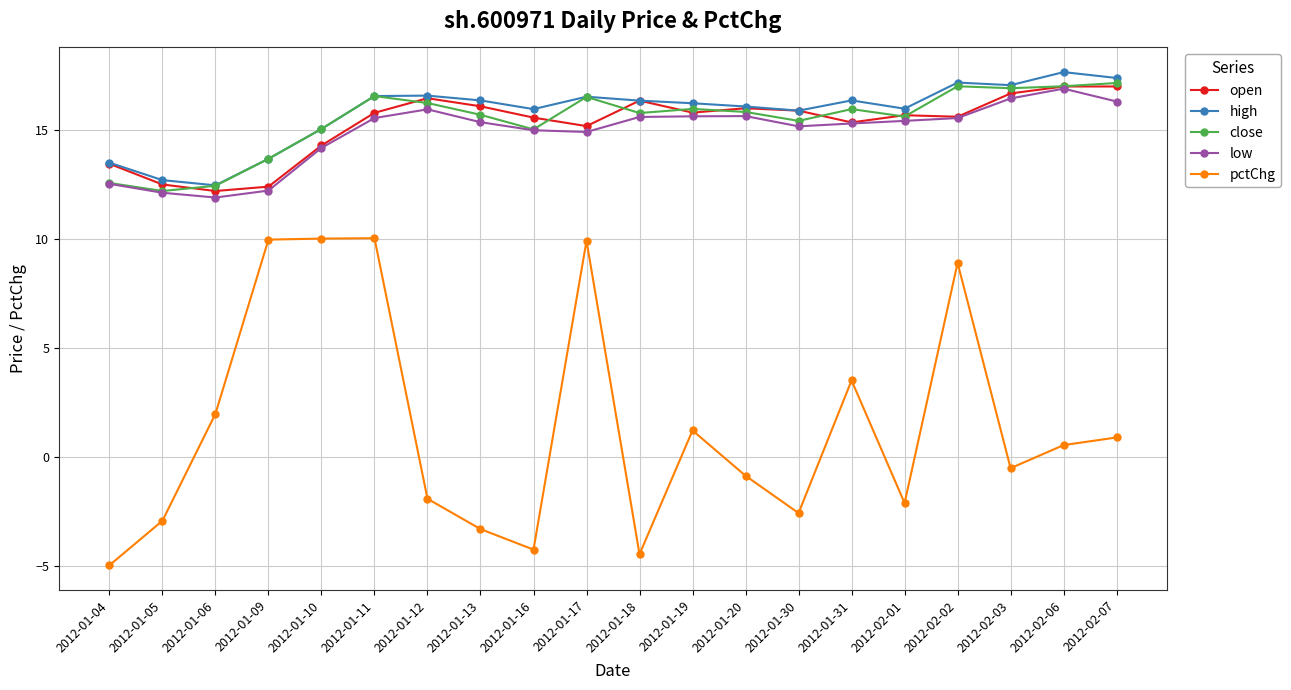

Which series changed the most between 2012-01-09 and 2012-01-10?

low